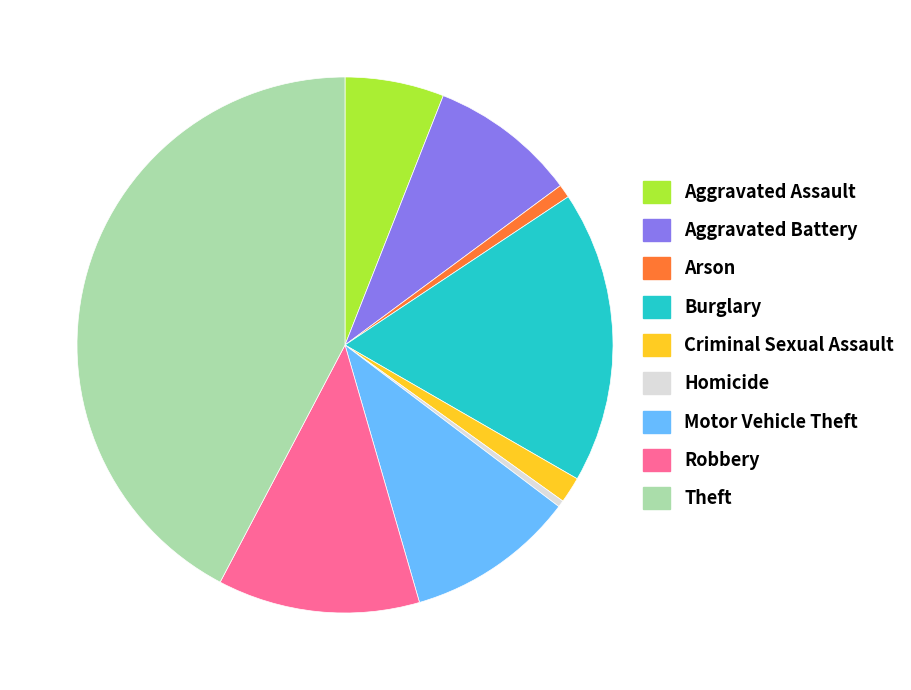

Do Homicide and Motor Vehicle Theft together represent more than half of the pie?

No